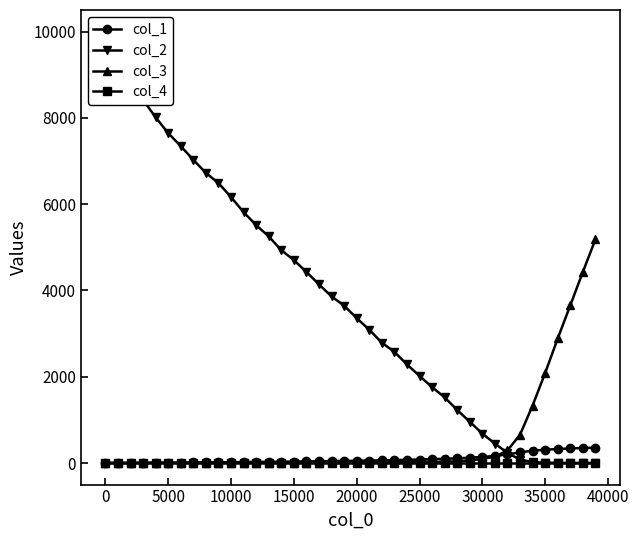

What is the highest value of the col_1 series?

355.2